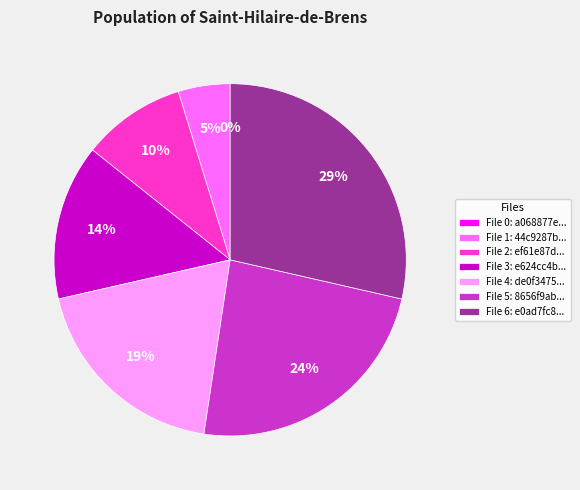

To the nearest percent, what is the difference between the largest and smallest slice percentages?

29%